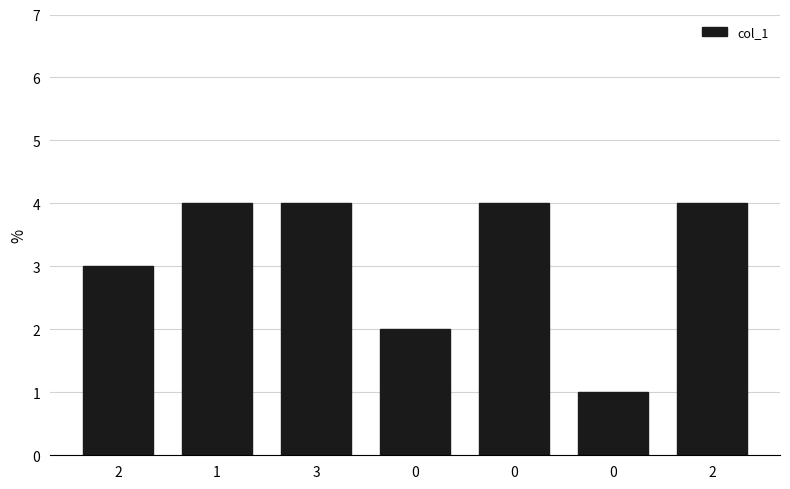

Rank the categories by value from lowest to highest.

0, 0, 2, 1, 3, 0, 2